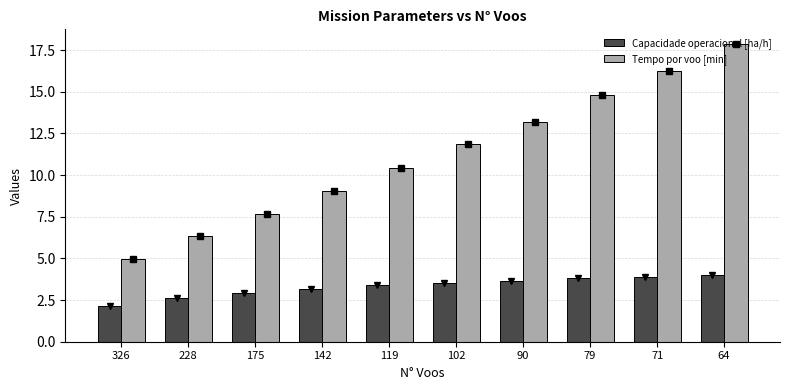

Count the number of categories in the chart.

10